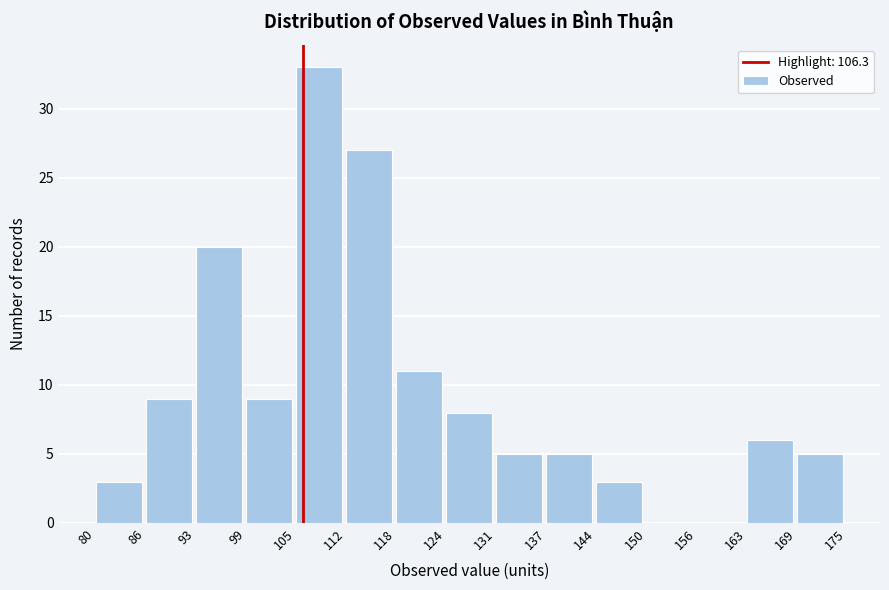

Reading left to right, transcribe this chart: for each bar, give the range it covers on the x-axis and its height. The values are not printed on the chart, so give them approximately, as read against the axis.

80 to 86: 3
86 to 93: 9
93 to 99: 20
99 to 105: 9
105 to 112: 33
112 to 118: 27
118 to 124: 11
124 to 131: 8
131 to 137: 5
137 to 144: 5
144 to 150: 3
150 to 156: 0
156 to 163: 0
163 to 169: 6
169 to 175: 5